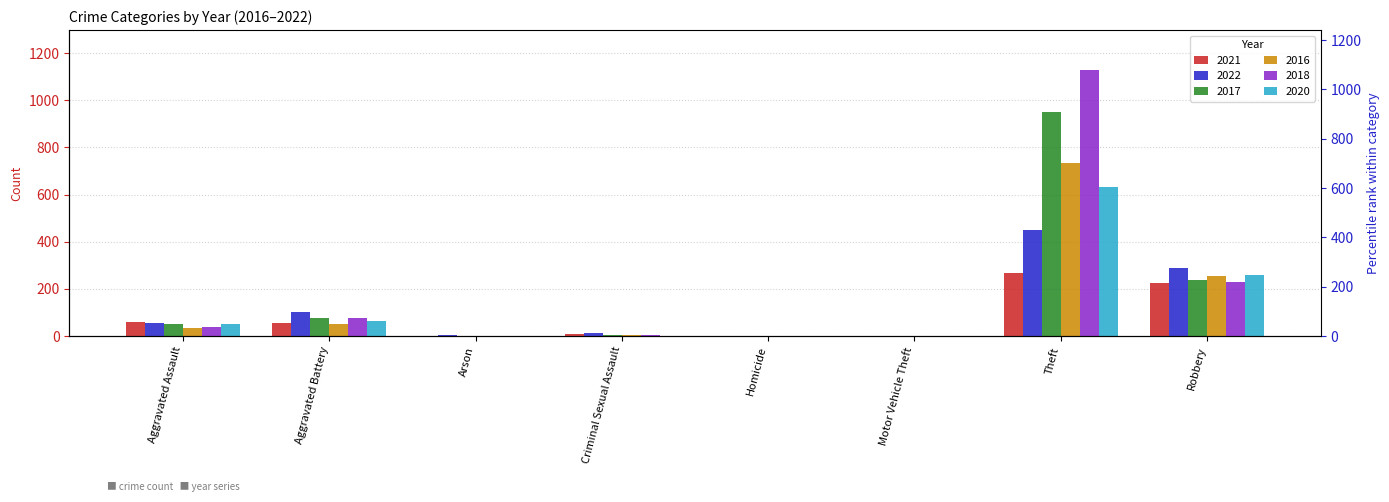

Is it true that 2017 equals 950 at Theft?

True